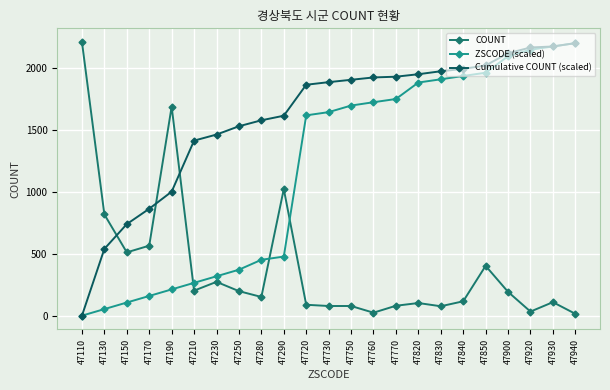

Which series has the largest total across all categories?

Cumulative COUNT (scaled)